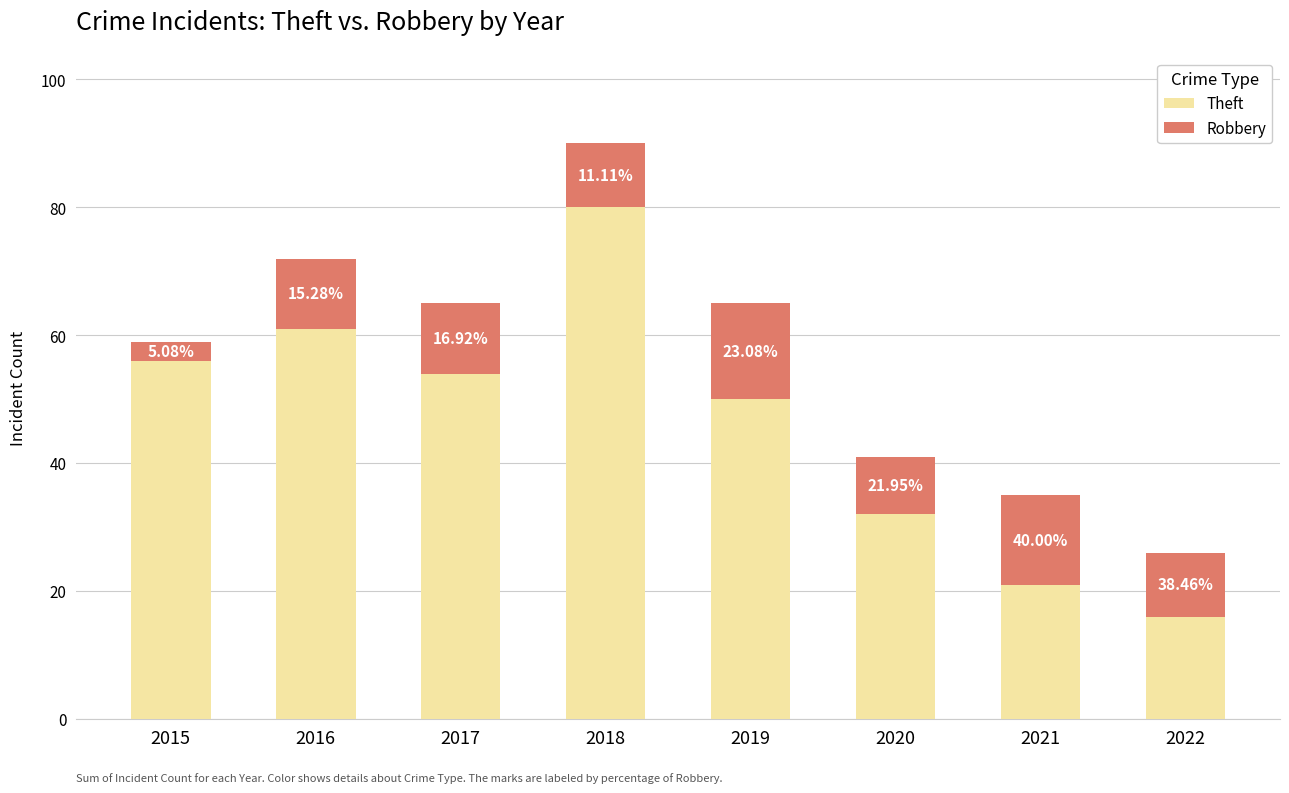

What is the total value across all series at 2018?

90